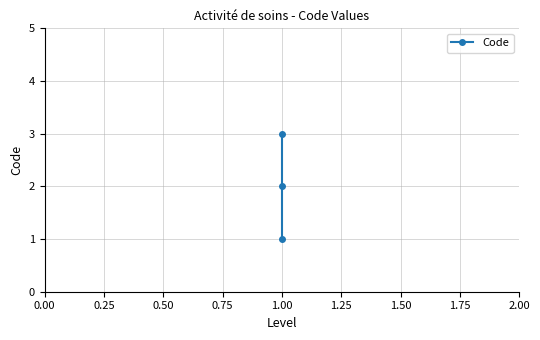

Reading left to right, what are all the values shown in this chart?

1	2	3